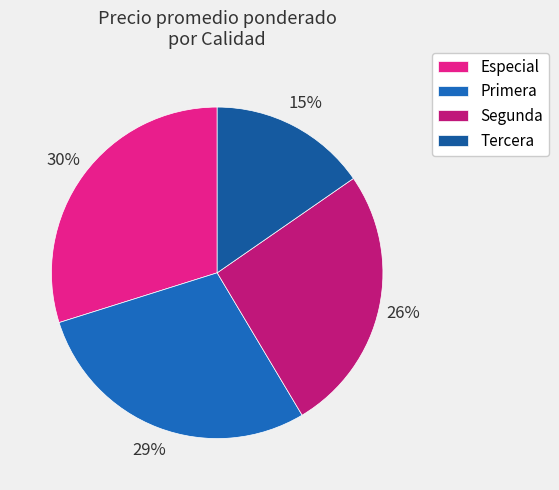

Does any single category account for the majority?

No